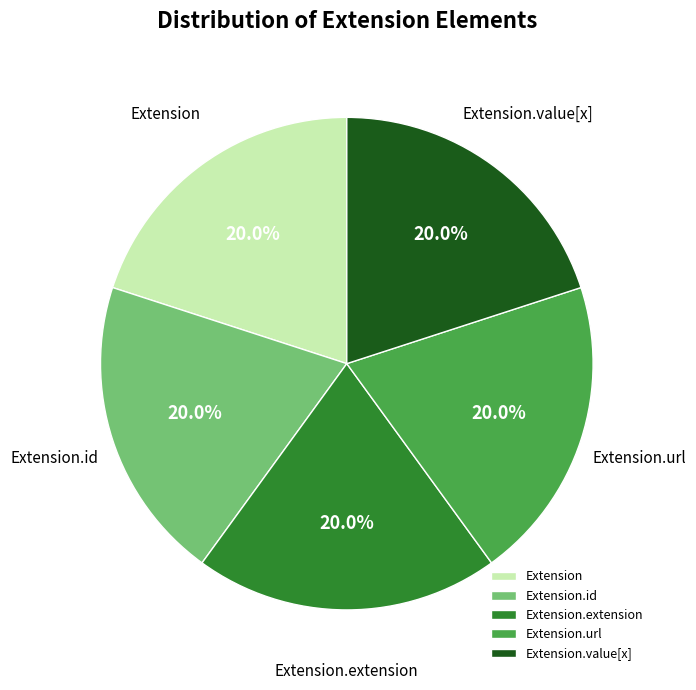

What percentage is NOT represented by Extension.value[x]?

80.0%